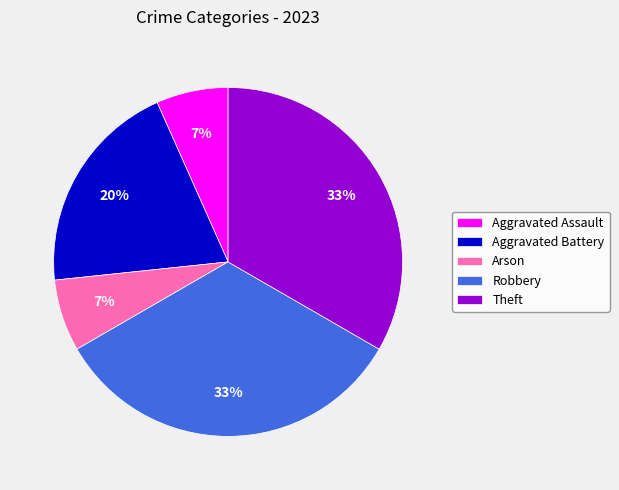

Is it true that Robbery is 33% of the pie?

True